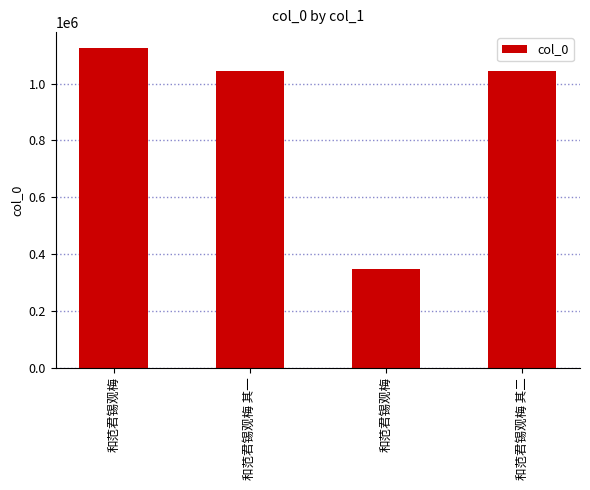

Rank the categories by value from lowest to highest.

和范君锡观梅, 和范君锡观梅 其一, 和范君锡观梅 其二, 和范君锡观梅